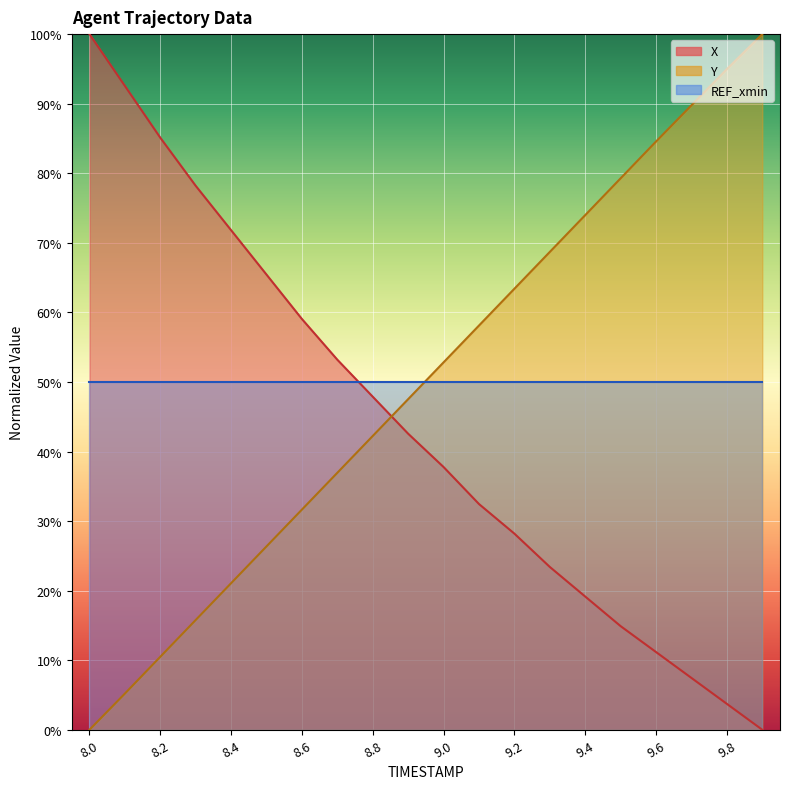

Count the number of categories in the chart.

20